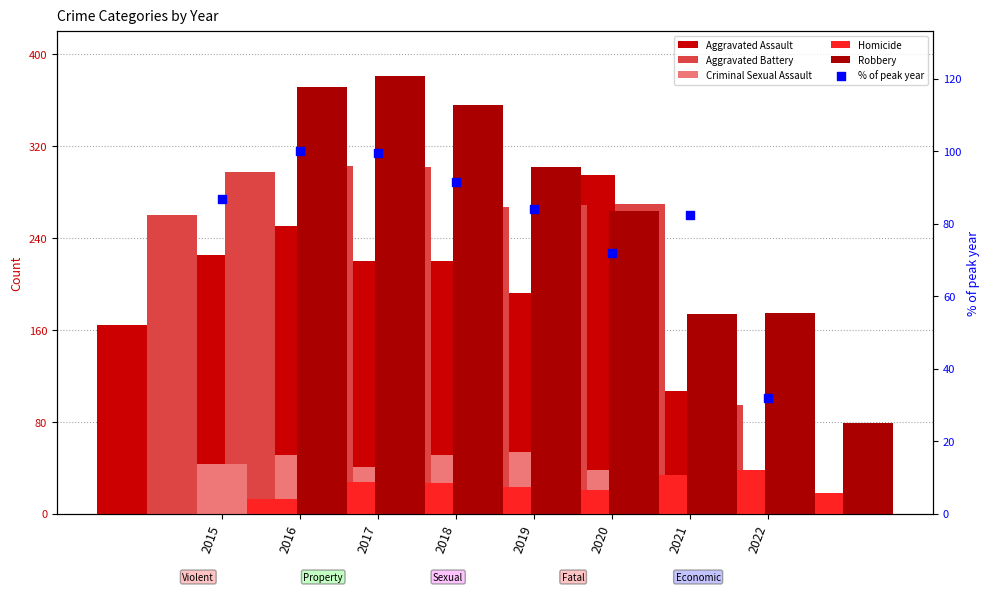

At how many categories does at least one series exceed 368?

2